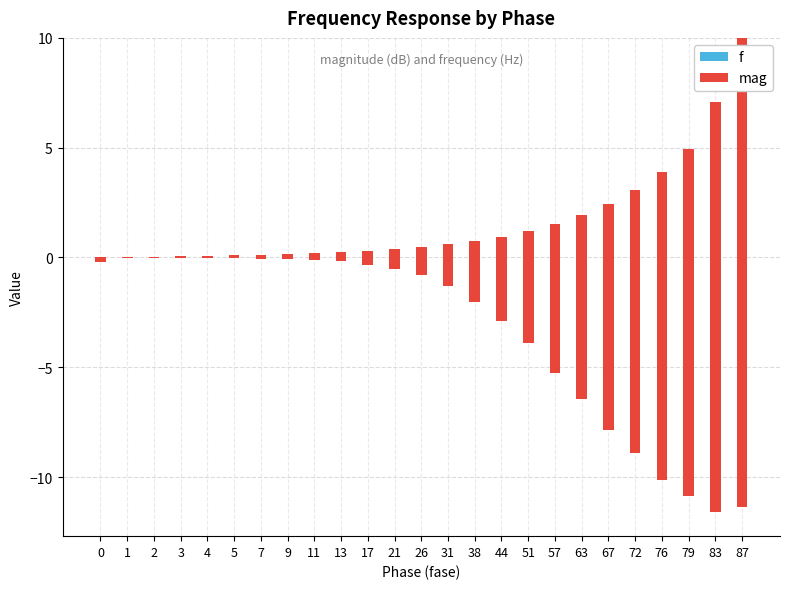

Which has a higher value, 17 or 83?

83